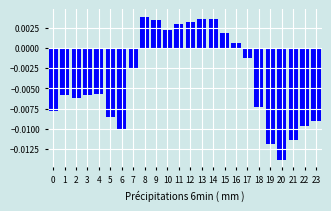

Where is the data nearest to the value 0?

16